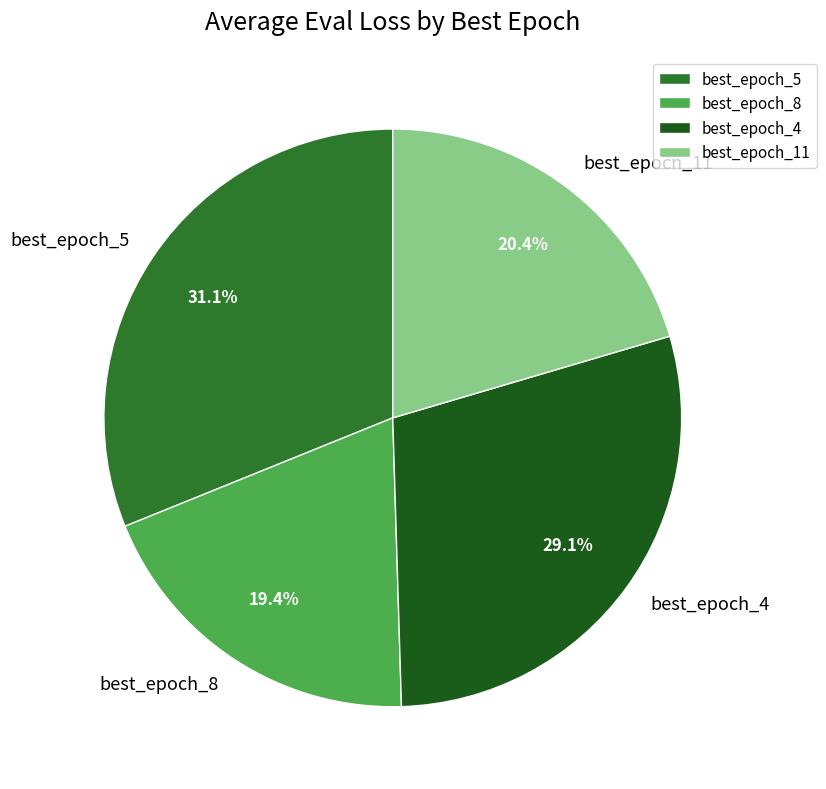

To the nearest percent, what percentage of the pie is best_epoch_5?

31%